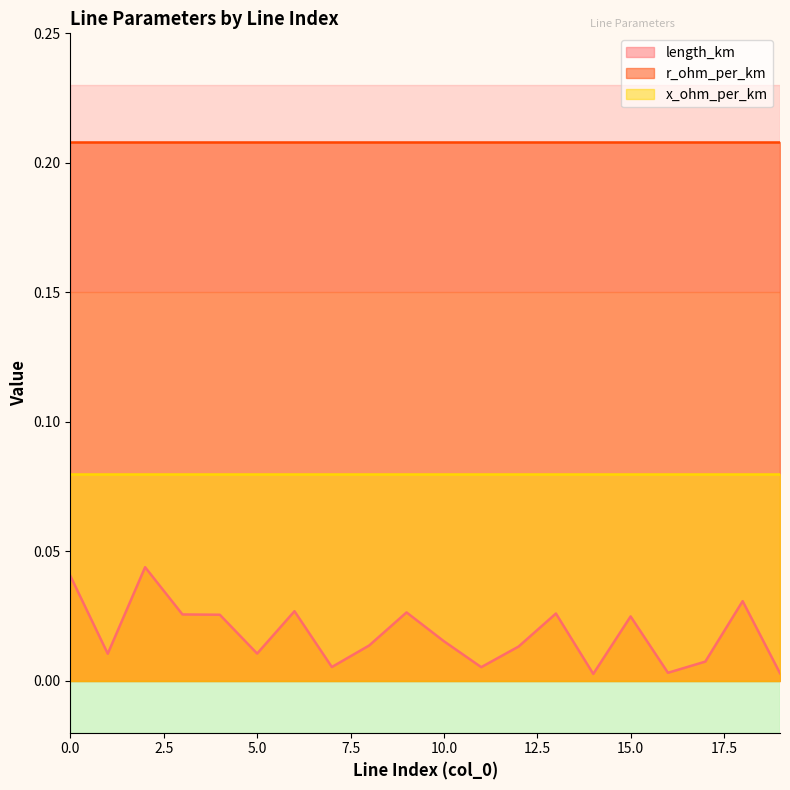

Where is length_km nearest to the value 0?

14